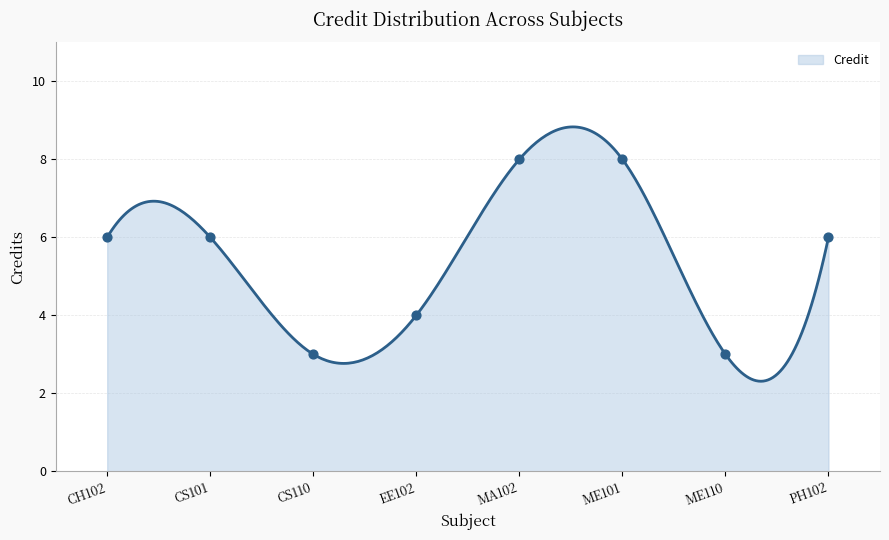

Which has a higher value, CS101 or EE102?

CS101